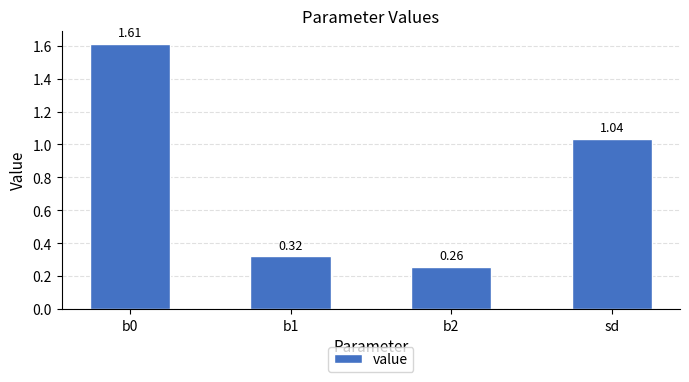

At which label is the value closest to 0?

b2